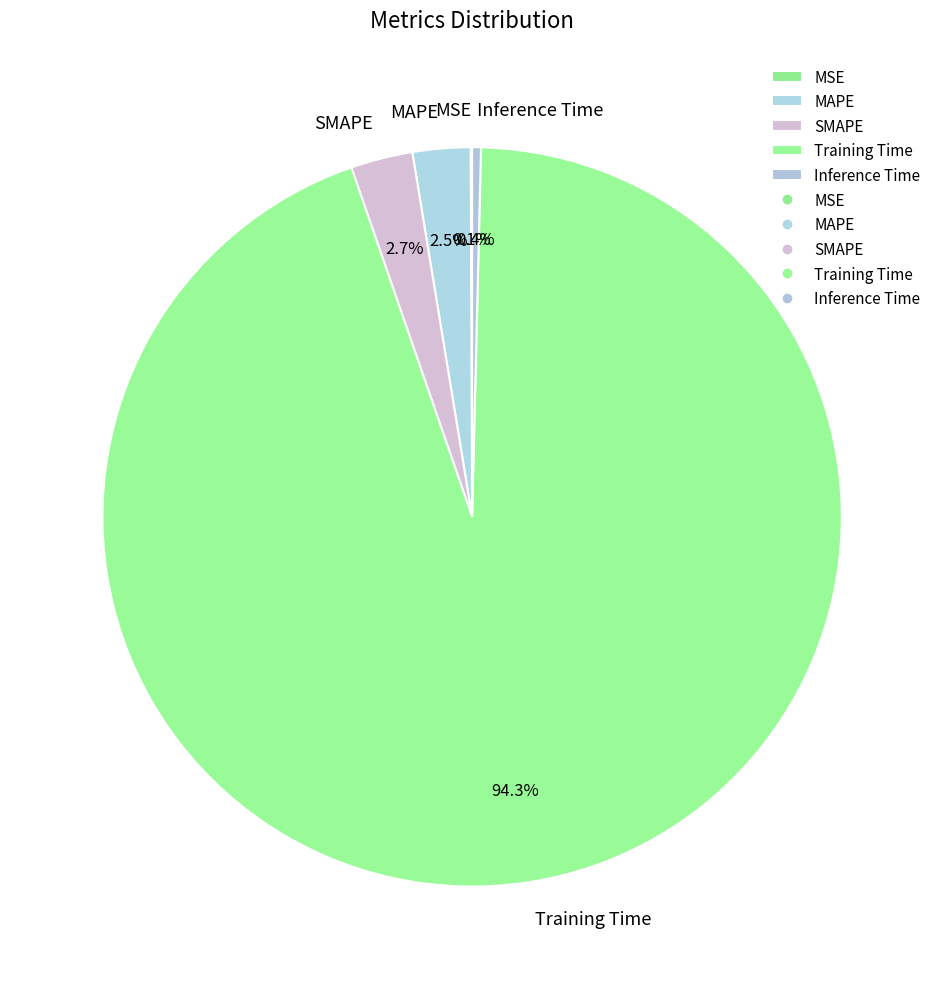

What portion of the pie excludes Inference Time?

99.6%